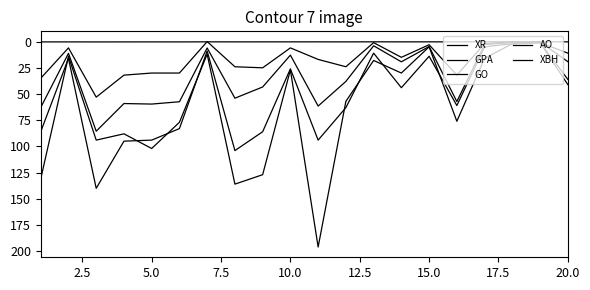

At which category does XR reach its first local peak?

5.0